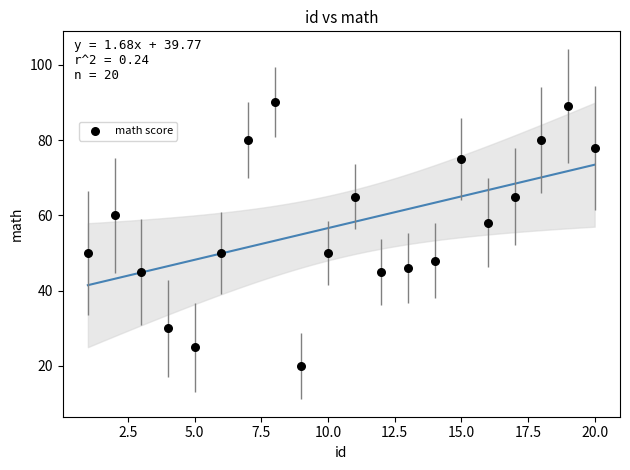

What is the range of Y values (max minus min)?

70